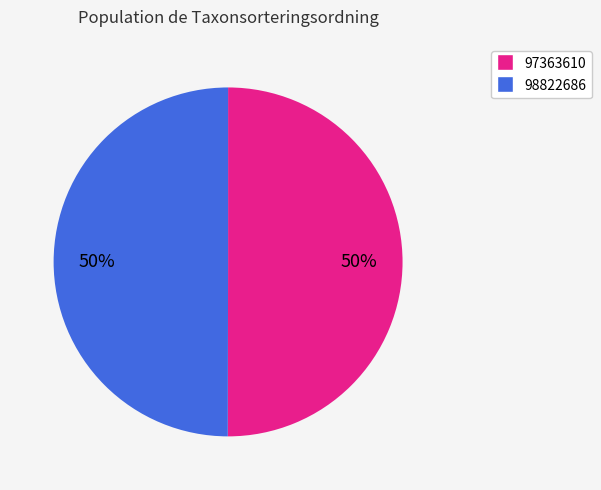

Approximately how many times larger is the value at 98822686 compared to 97363610?

1.0